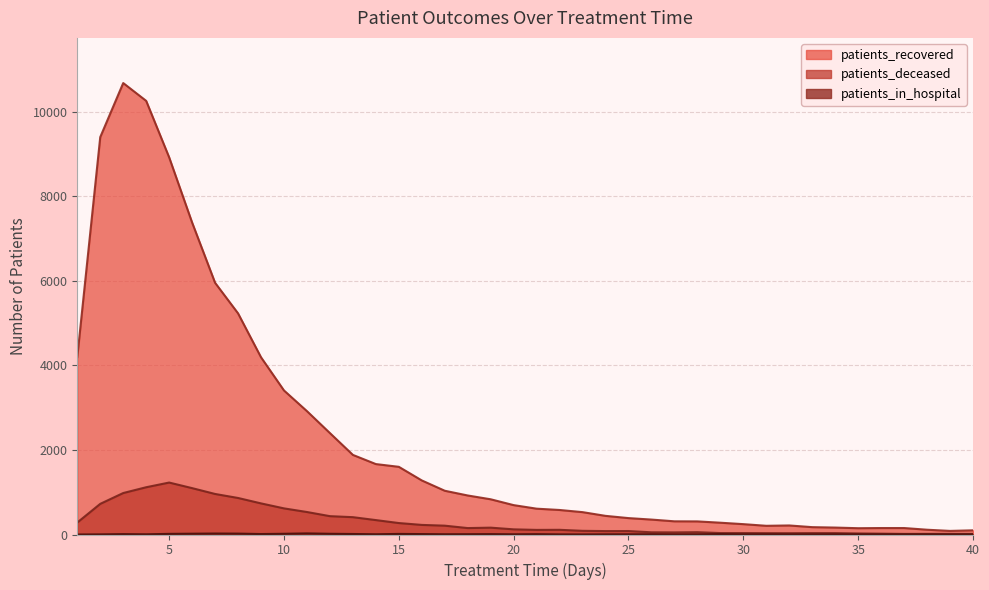

At which category does the chart reach its minimum across all series?

1